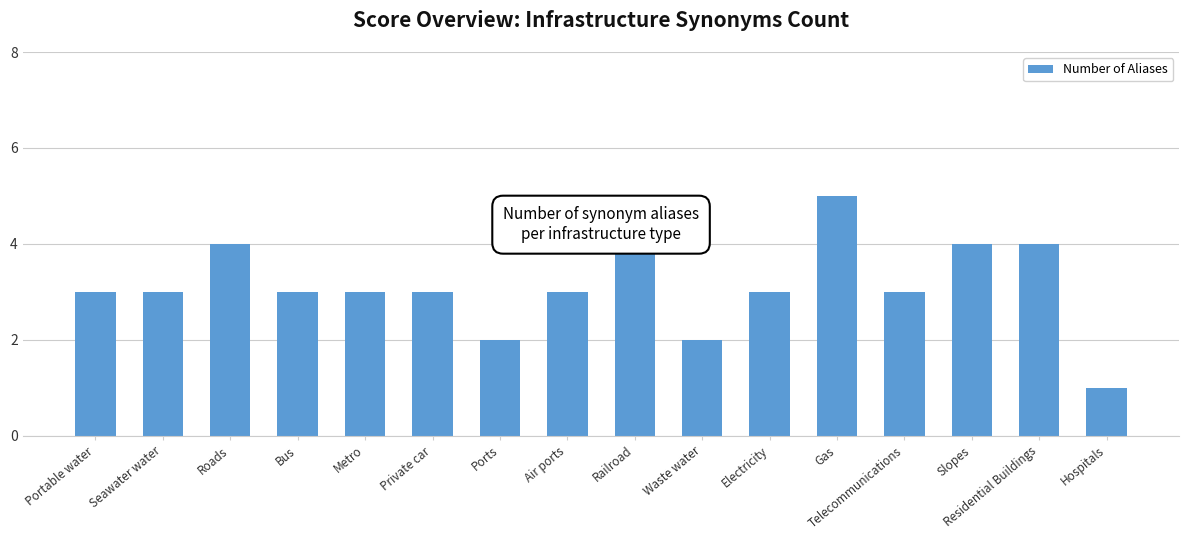

Count the number of data series in this chart.

1